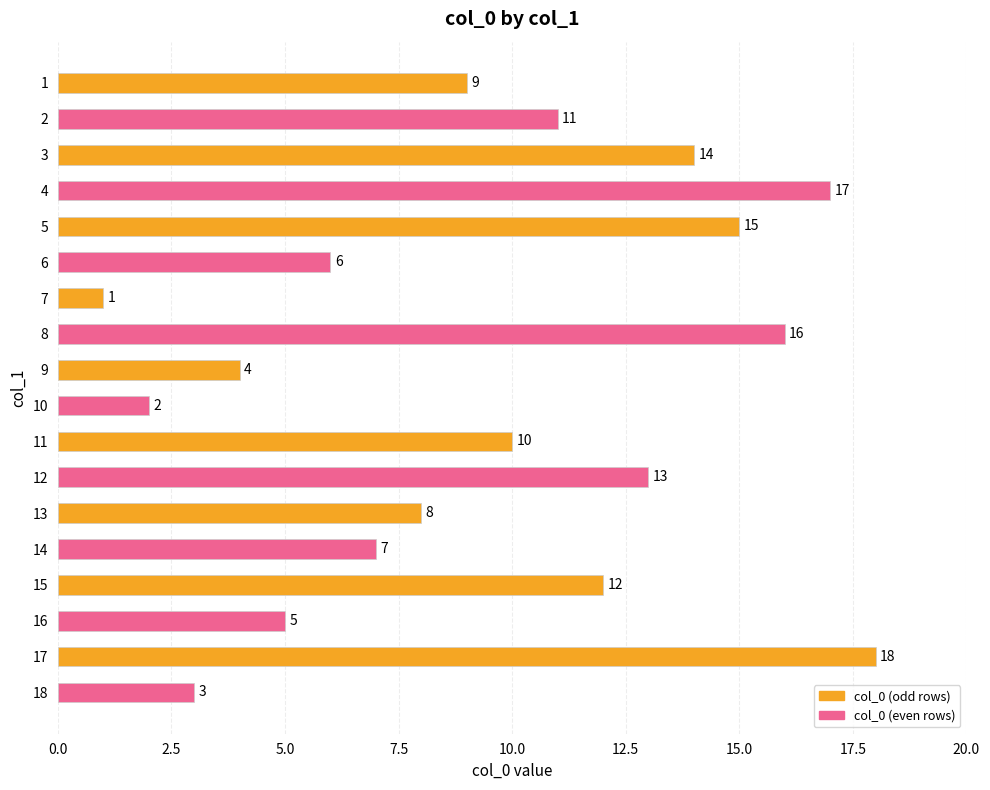

True or false: the data shows 8 at 13.

True